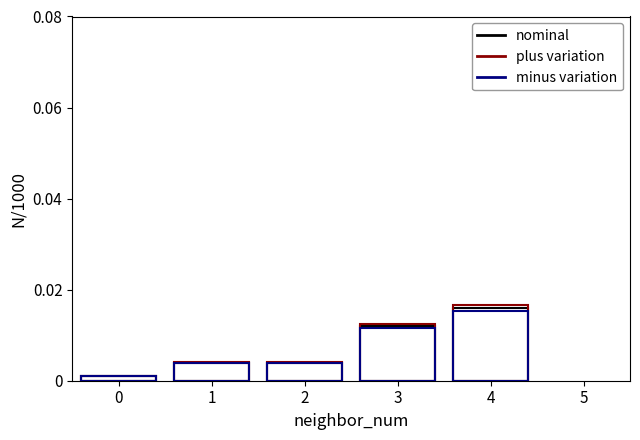

Which has a higher value, 3 or 2?

3